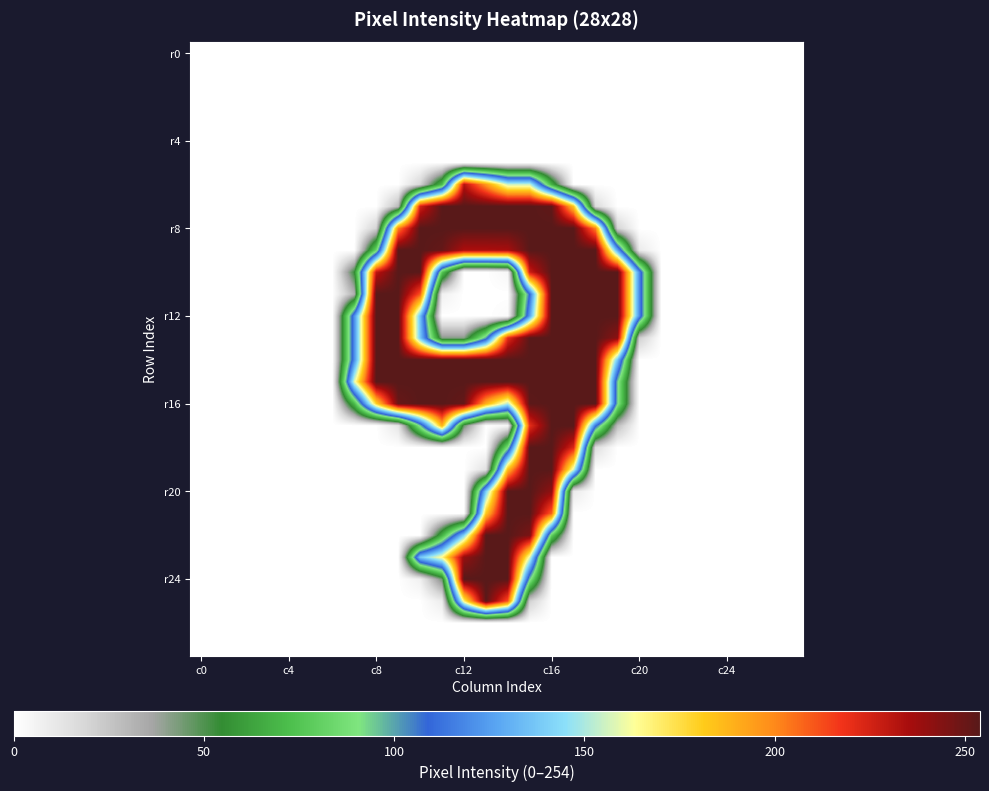

At which category is the sum across all series the highest?

15